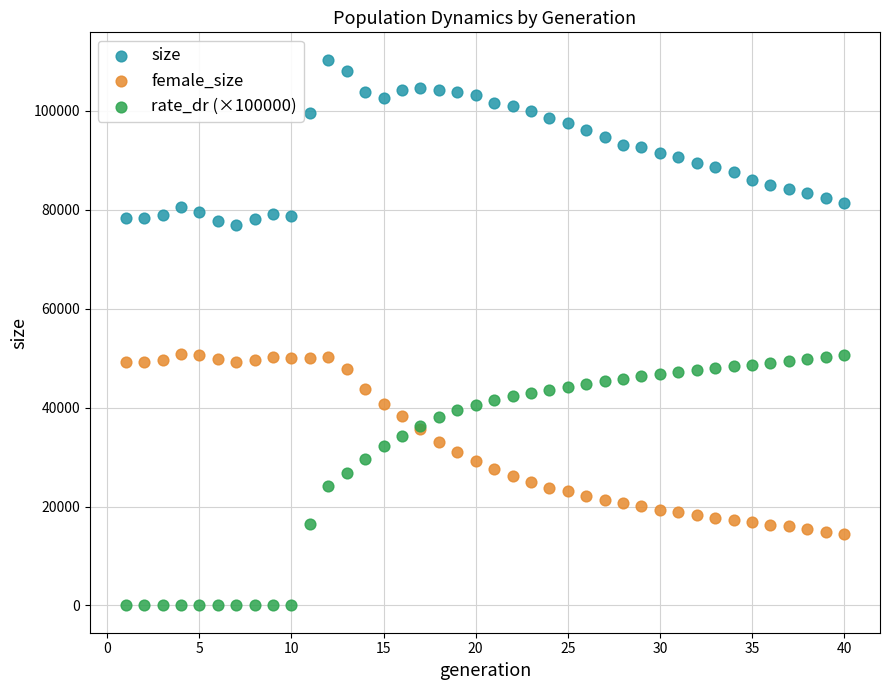

Which series has the largest Y range (max minus min)?

rate_dr (×100000)